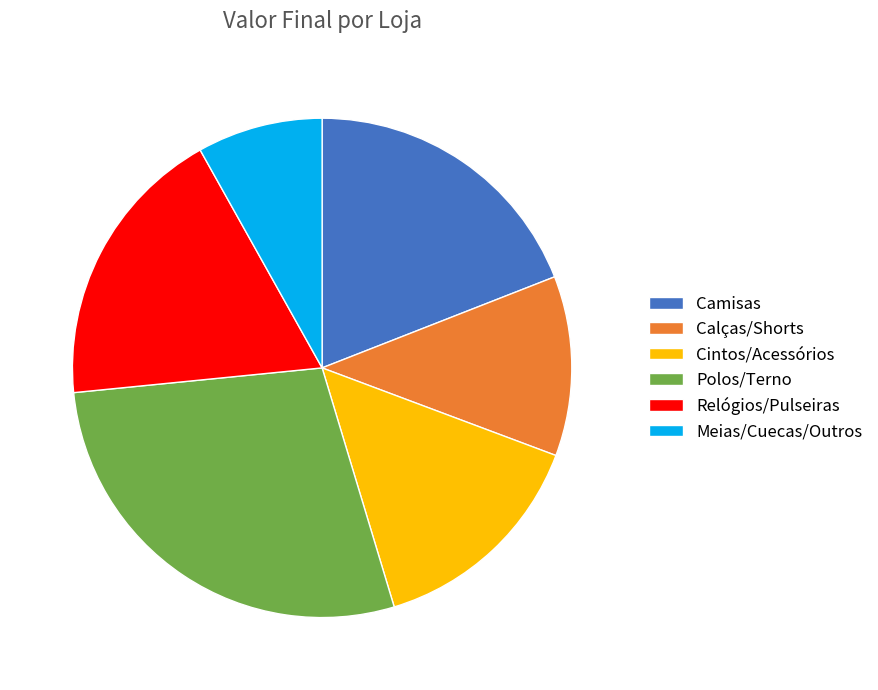

Does Relógios/Pulseiras represent more than half of the total?

No